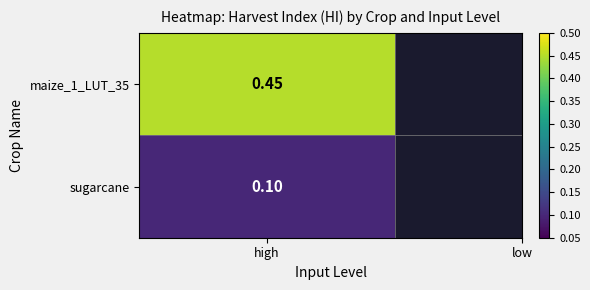

Is it true that maize_1_LUT_35 equals 0.5 at 1?

True